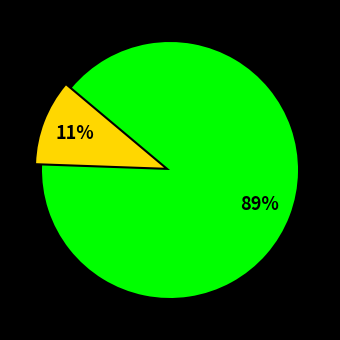

To the nearest percent, what is the average slice percentage?

50%